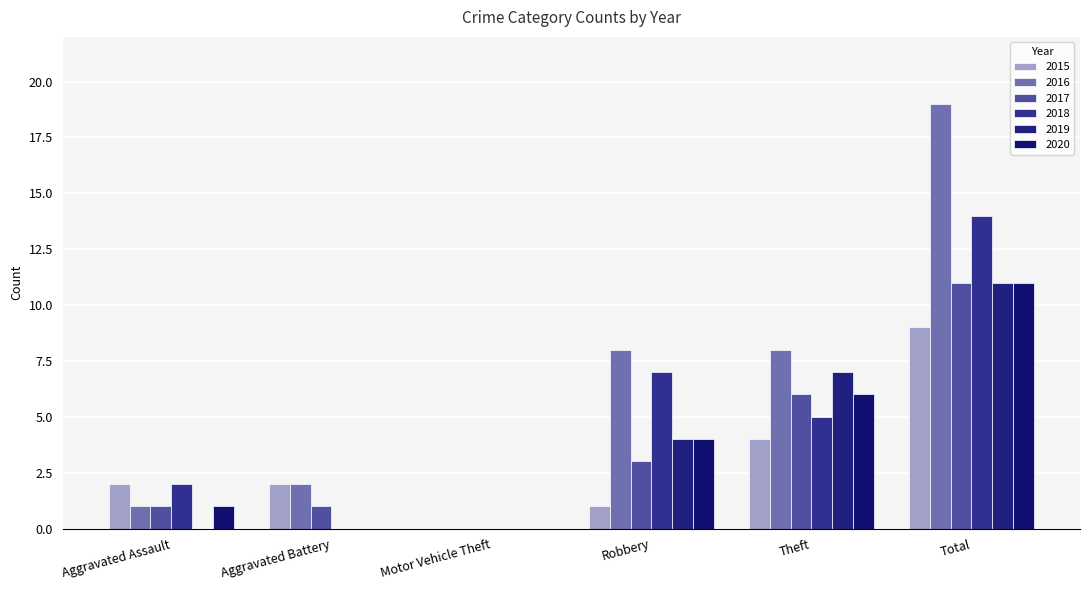

The 2017 series shows 2 at Aggravated Assault. True or false?

False